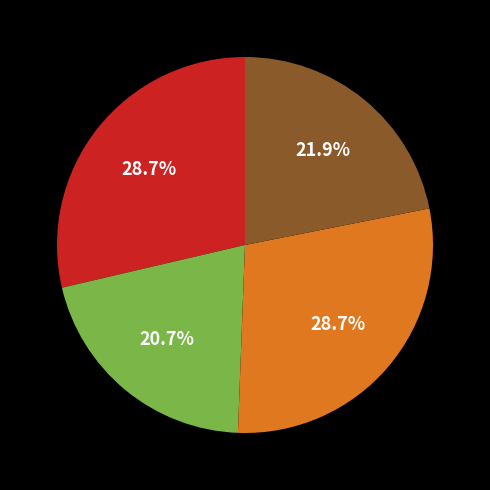

Is there any slice that represents more than half of the pie?

No